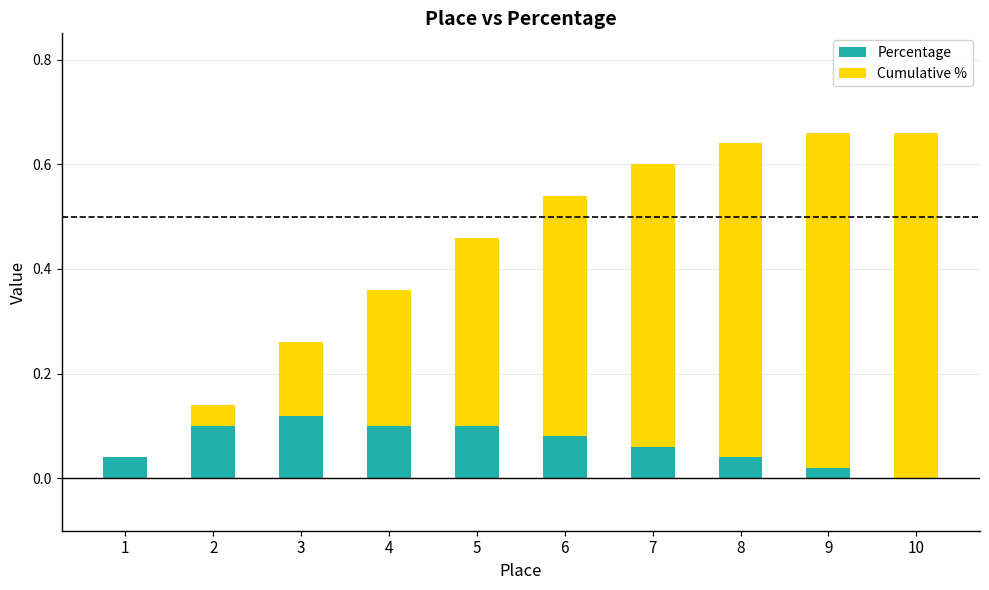

True or false: Percentage has a value of 0.1 at 3.

True